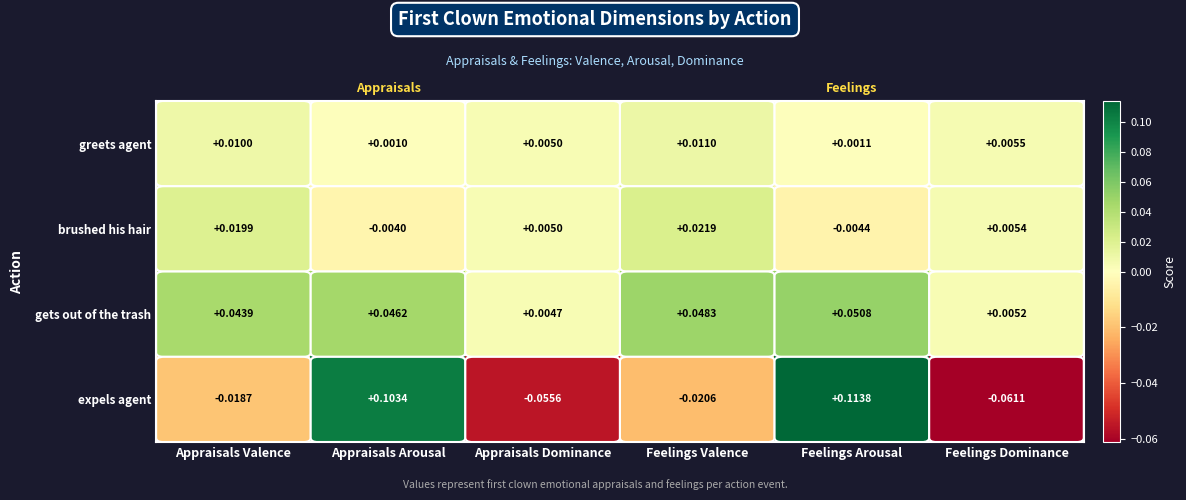

Rank the series by their maximum value, from lowest to highest.

greets agent, brushed his hair, gets out of the trash, expels agent